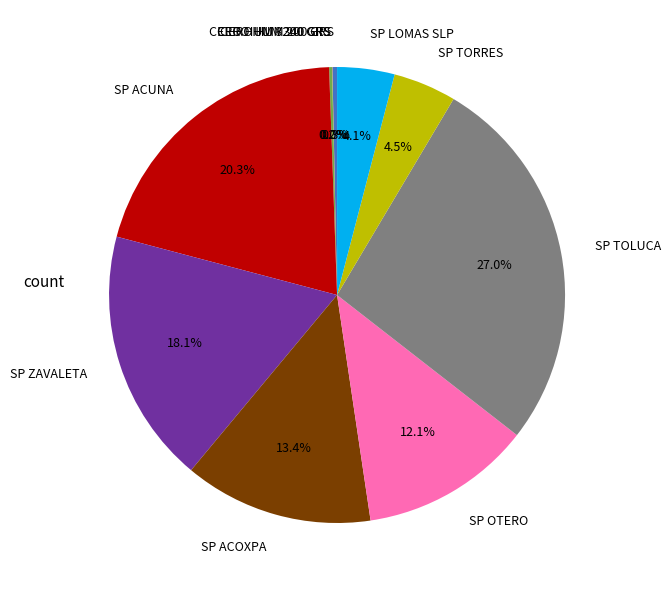

Which category has the biggest portion of the pie?

SP TOLUCA